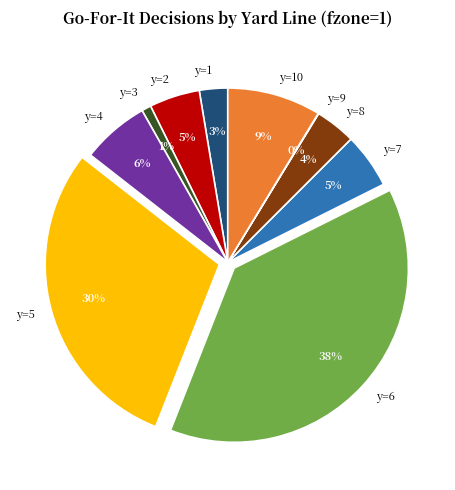

Which category has the biggest portion of the pie?

y=6